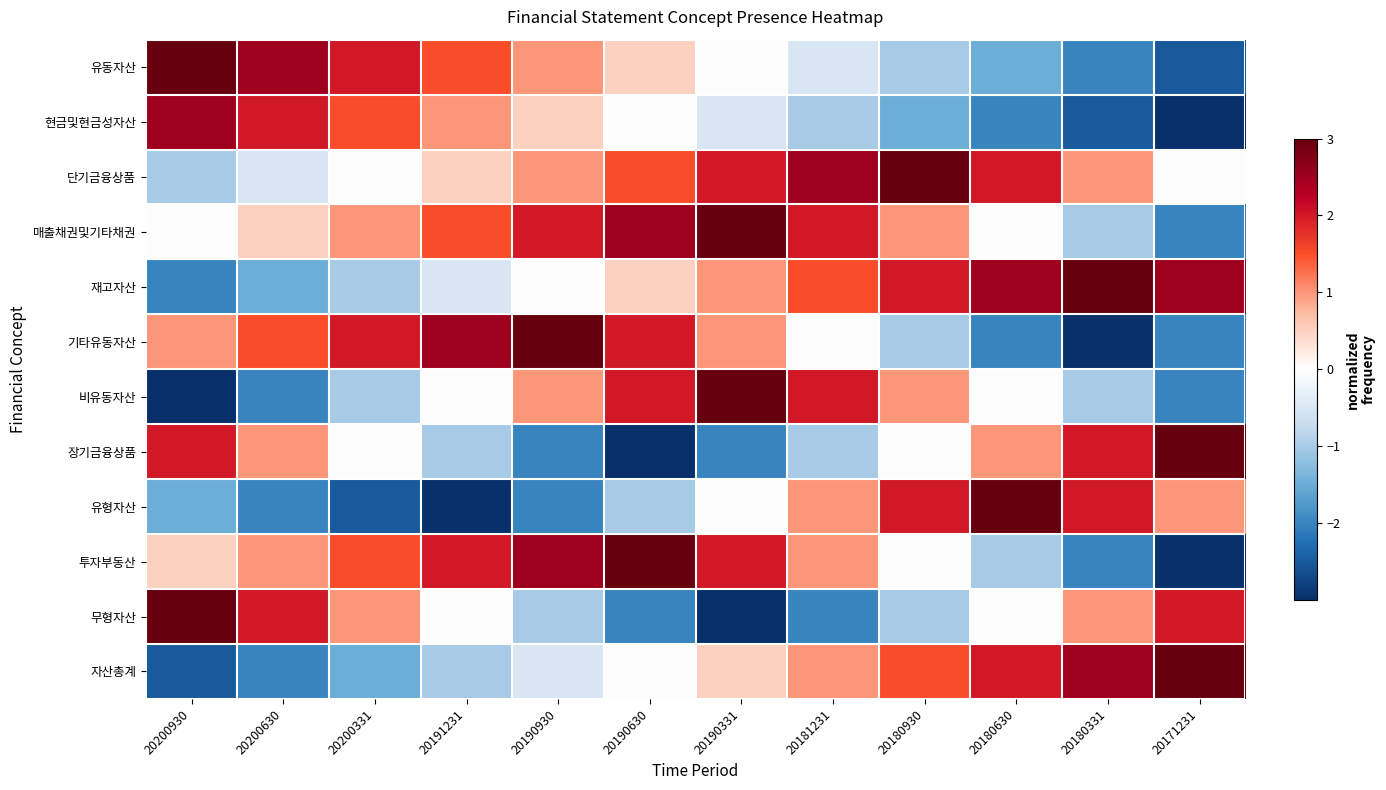

Reading left to right, what are all the values shown in this chart?

유동자산: 20200930=3.0	20200630=2.5	20200331=2.0	20191231=1.5	20190930=1.0	20190630=0.5	20190331=0.0	20181231=-0.5	20180930=-1.0	20180630=-1.5	20180331=-2.0	20171231=-2.5
현금및현금성자산: 20200930=2.5	20200630=2.0	20200331=1.5	20191231=1.0	20190930=0.5	20190630=0.0	20190331=-0.5	20181231=-1.0	20180930=-1.5	20180630=-2.0	20180331=-2.5	20171231=-3.0
단기금융상품: 20200930=-1.0	20200630=-0.5	20200331=0.0	20191231=0.5	20190930=1.0	20190630=1.5	20190331=2.0	20181231=2.5	20180930=3.0	20180630=2.0	20180331=1.0	20171231=0.0
매출채권및기타채권: 20200930=0.0	20200630=0.5	20200331=1.0	20191231=1.5	20190930=2.0	20190630=2.5	20190331=3.0	20181231=2.0	20180930=1.0	20180630=0.0	20180331=-1.0	20171231=-2.0
재고자산: 20200930=-2.0	20200630=-1.5	20200331=-1.0	20191231=-0.5	20190930=0.0	20190630=0.5	20190331=1.0	20181231=1.5	20180930=2.0	20180630=2.5	20180331=3.0	20171231=2.5
기타유동자산: 20200930=1.0	20200630=1.5	20200331=2.0	20191231=2.5	20190930=3.0	20190630=2.0	20190331=1.0	20181231=0.0	20180930=-1.0	20180630=-2.0	20180331=-3.0	20171231=-2.0
비유동자산: 20200930=-3.0	20200630=-2.0	20200331=-1.0	20191231=0.0	20190930=1.0	20190630=2.0	20190331=3.0	20181231=2.0	20180930=1.0	20180630=0.0	20180331=-1.0	20171231=-2.0
장기금융상품: 20200930=2.0	20200630=1.0	20200331=0.0	20191231=-1.0	20190930=-2.0	20190630=-3.0	20190331=-2.0	20181231=-1.0	20180930=0.0	20180630=1.0	20180331=2.0	20171231=3.0
유형자산: 20200930=-1.5	20200630=-2.0	20200331=-2.5	20191231=-3.0	20190930=-2.0	20190630=-1.0	20190331=0.0	20181231=1.0	20180930=2.0	20180630=3.0	20180331=2.0	20171231=1.0
투자부동산: 20200930=0.5	20200630=1.0	20200331=1.5	20191231=2.0	20190930=2.5	20190630=3.0	20190331=2.0	20181231=1.0	20180930=0.0	20180630=-1.0	20180331=-2.0	20171231=-3.0
무형자산: 20200930=3.0	20200630=2.0	20200331=1.0	20191231=0.0	20190930=-1.0	20190630=-2.0	20190331=-3.0	20181231=-2.0	20180930=-1.0	20180630=0.0	20180331=1.0	20171231=2.0
자산총계: 20200930=-2.5	20200630=-2.0	20200331=-1.5	20191231=-1.0	20190930=-0.5	20190630=0.0	20190331=0.5	20181231=1.0	20180930=1.5	20180630=2.0	20180331=2.5	20171231=3.0